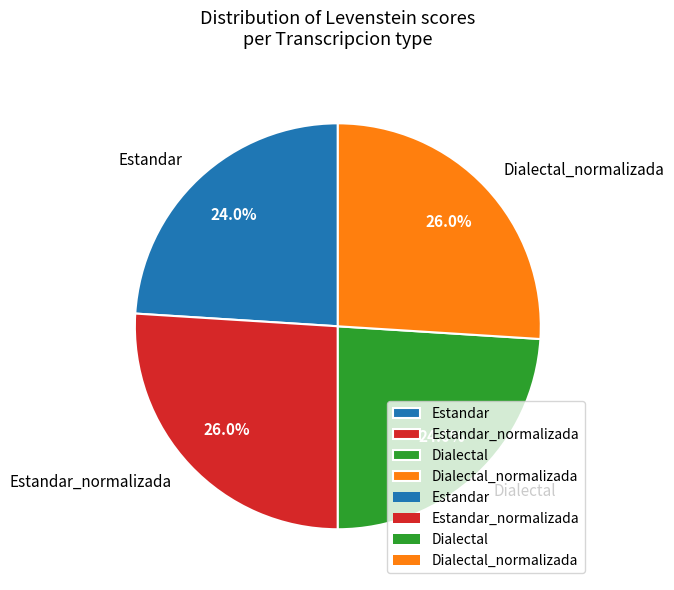

Approximately how many times larger is the value at Estandar compared to Dialectal?

1.0